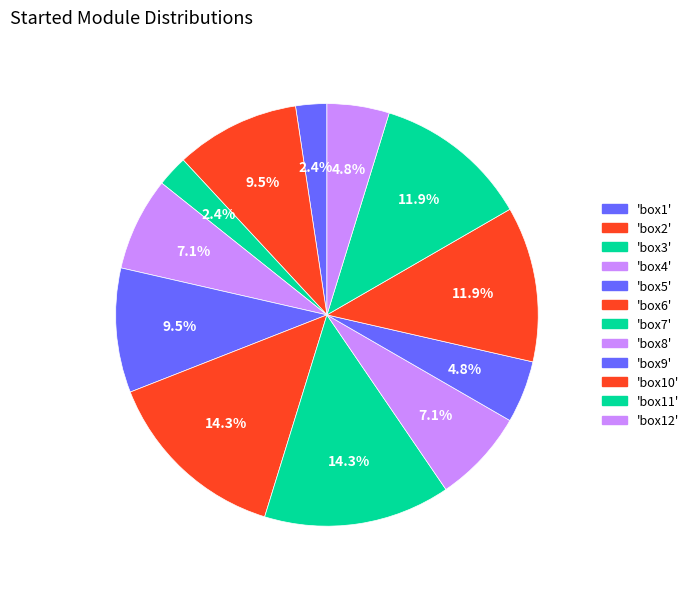

How many slices are in this pie chart?

12